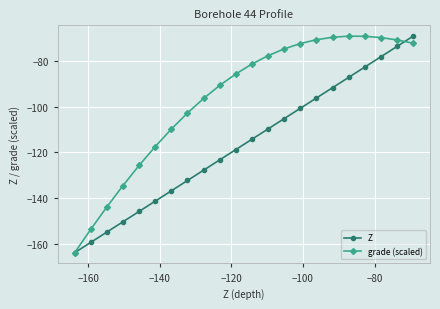

Rank the series by their average value, from lowest to highest.

Z, grade (scaled)